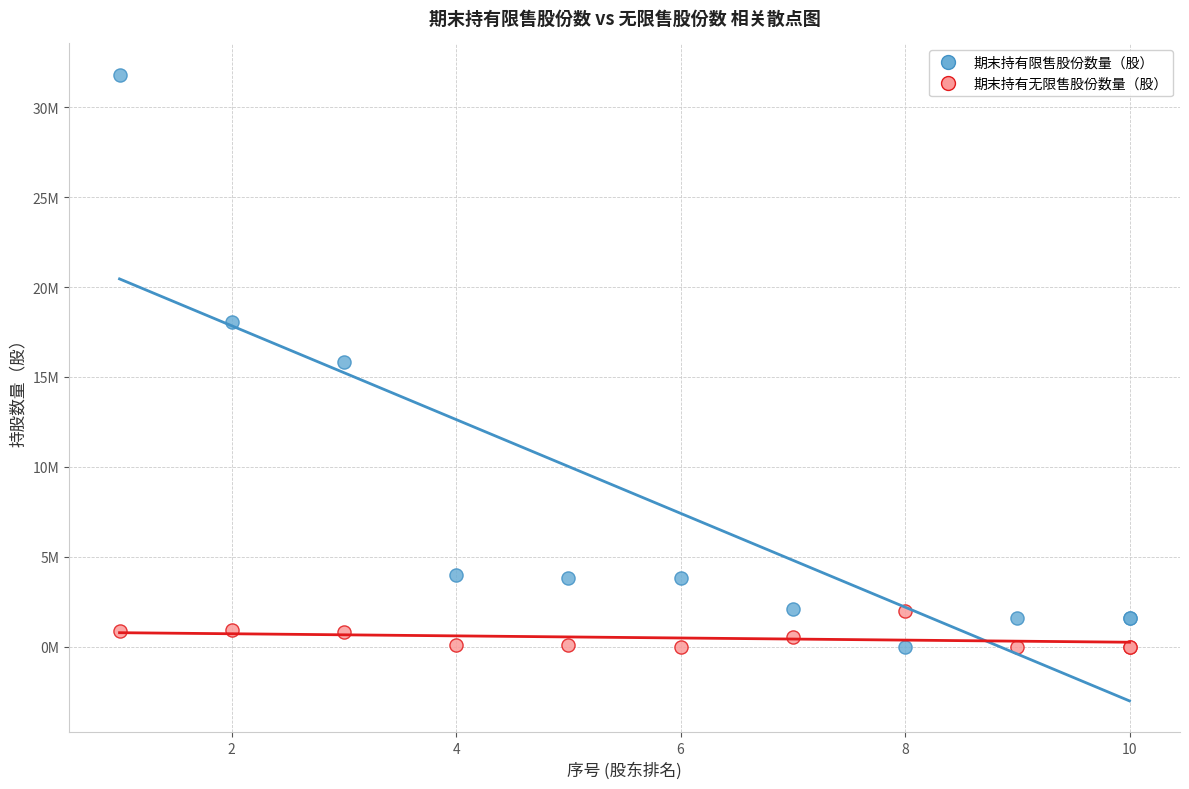

Which series has the widest spread of Y values?

期末持有限售股份数量（股）